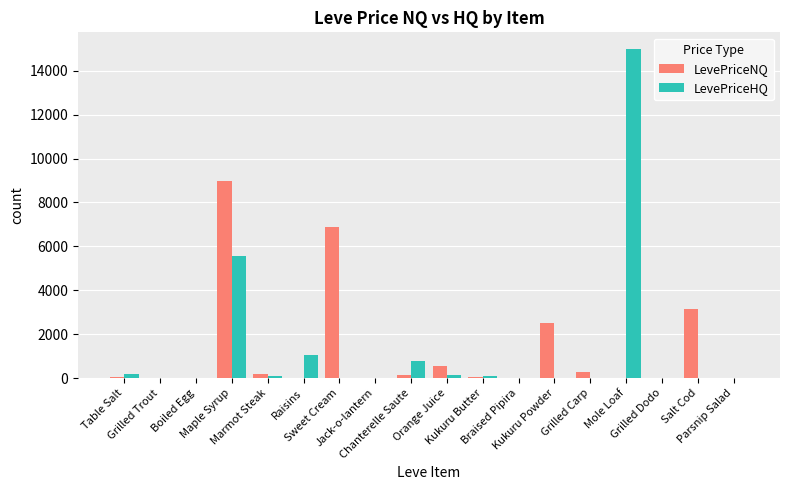

The value of LevePriceNQ at Jack-o-lantern is -2964.4. True or false?

False